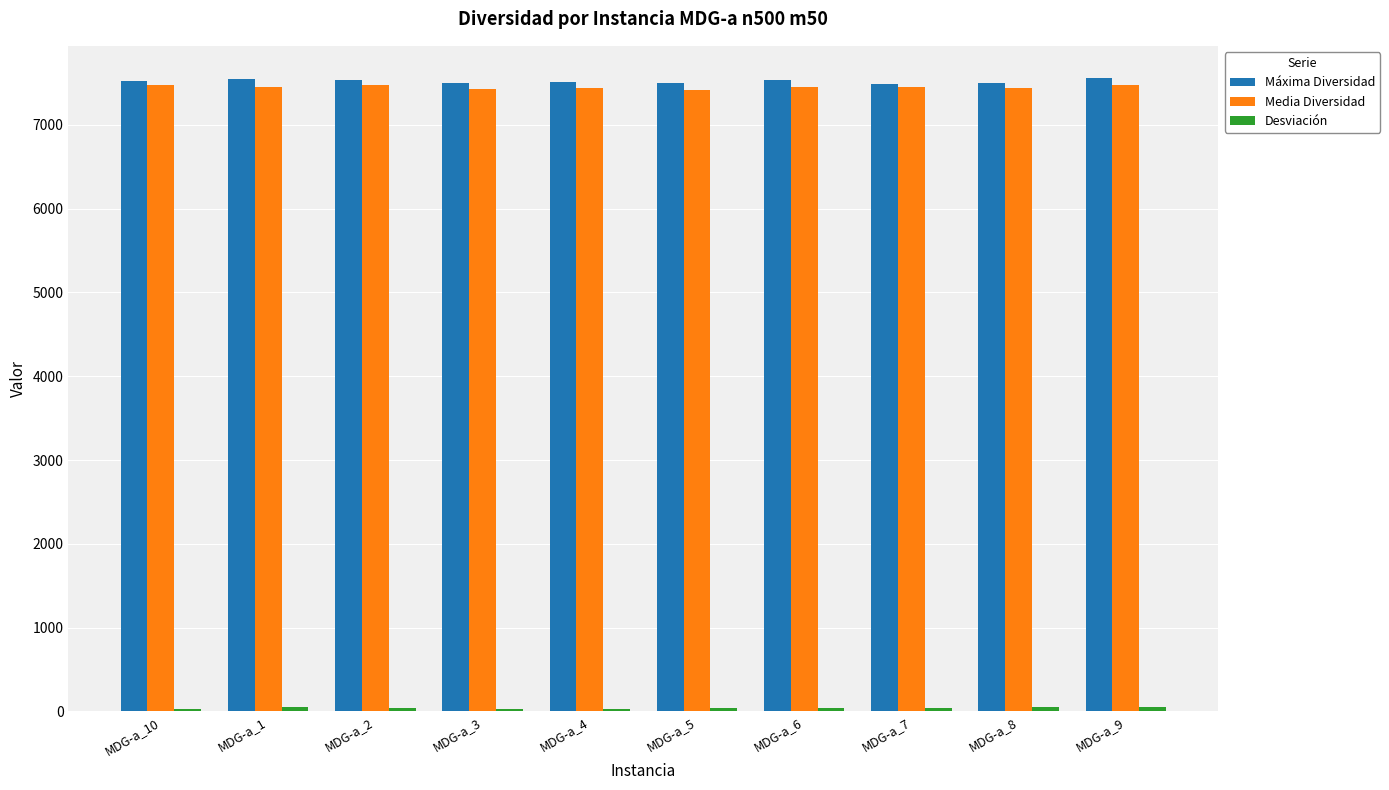

The value of Máxima Diversidad at MDG-a_7 is 7487.0. True or false?

True